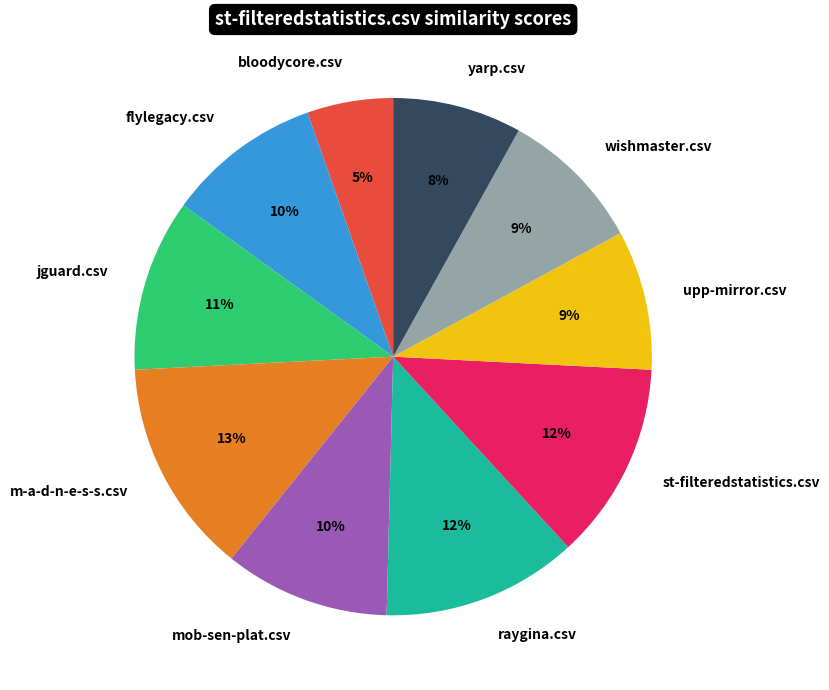

How many slices are in this pie chart?

10